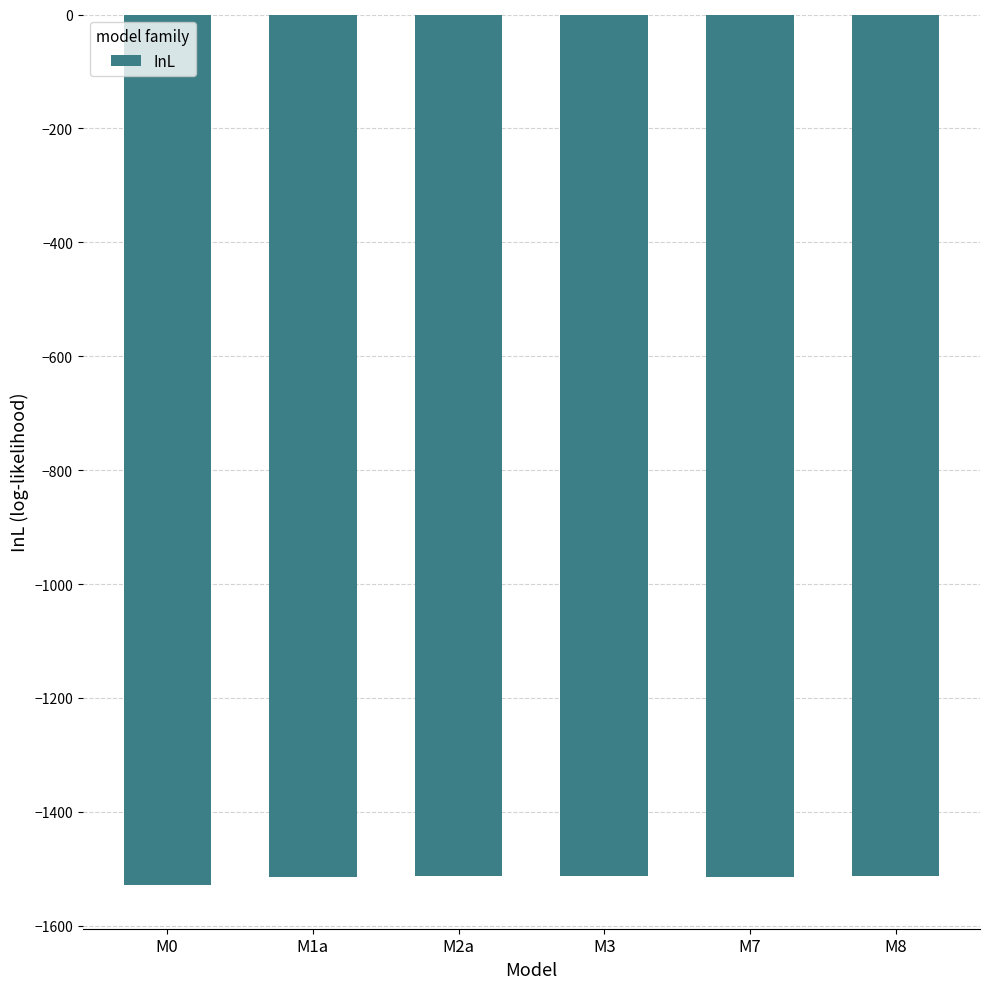

What is the difference between the maximum and minimum values?

16.6